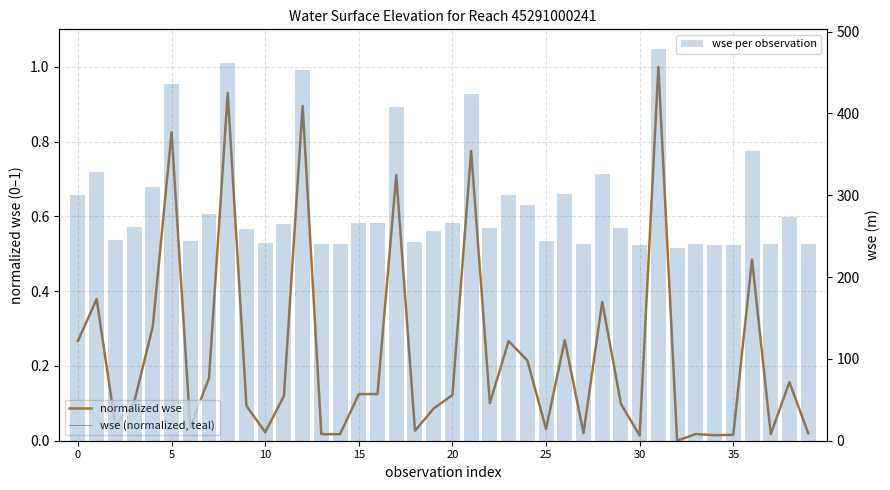

Which series has the largest total across all categories?

wse per observation